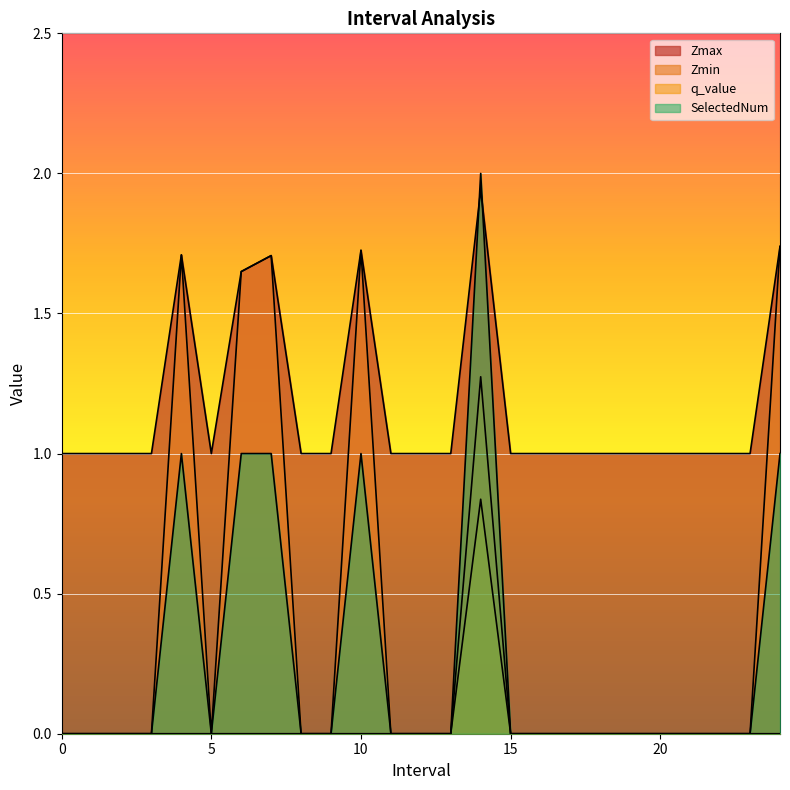

At which category is the sum across all series the highest?

14.0